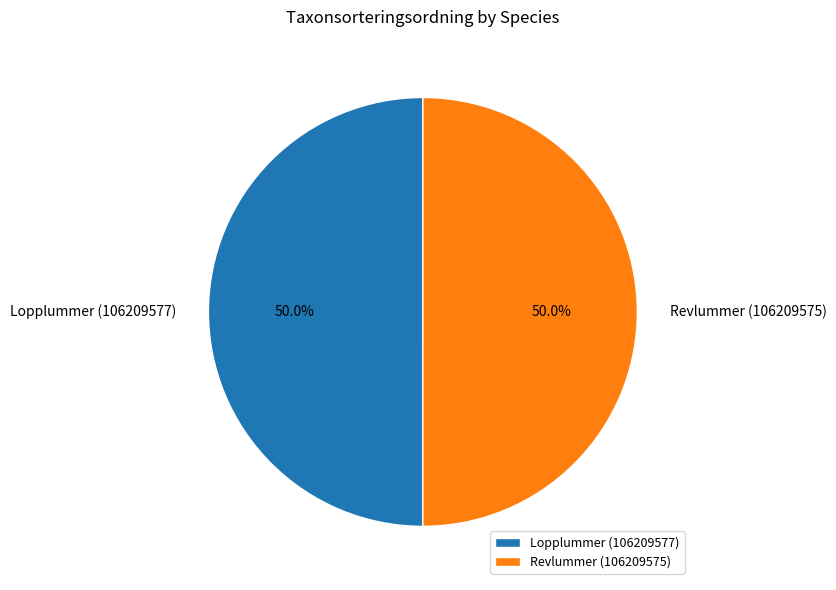

To the nearest percent, what percentage of the pie is Revlummer (106209575)?

50%